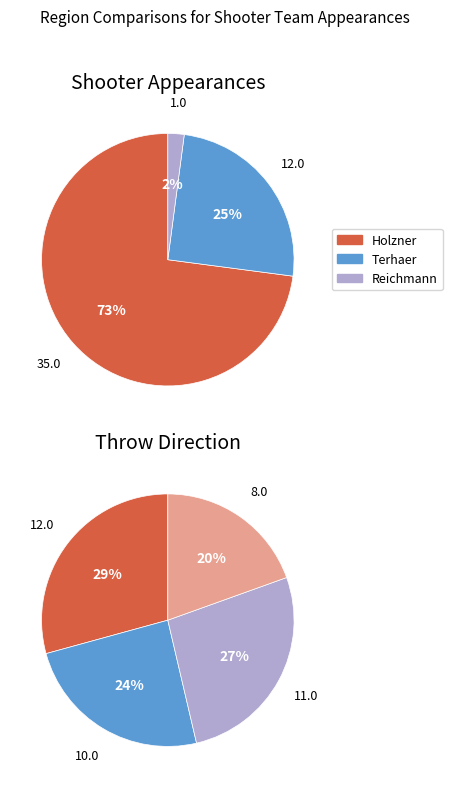

Does 10 represent more than half of the total?

No